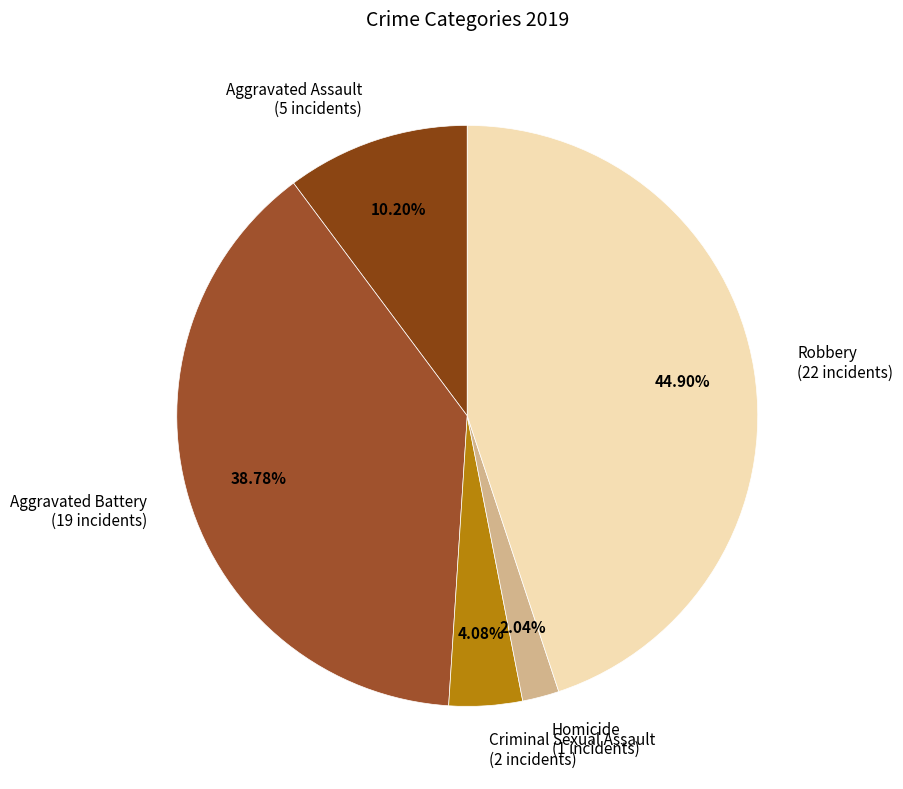

To the nearest percent, what is the difference between the largest and smallest slice percentages?

43%